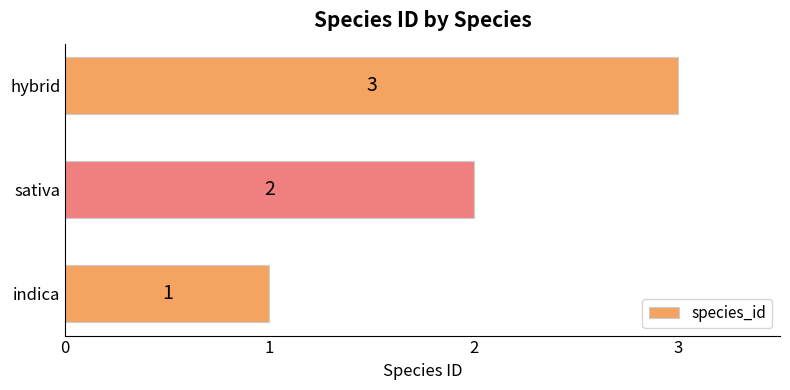

What is the difference between the maximum and minimum values?

2